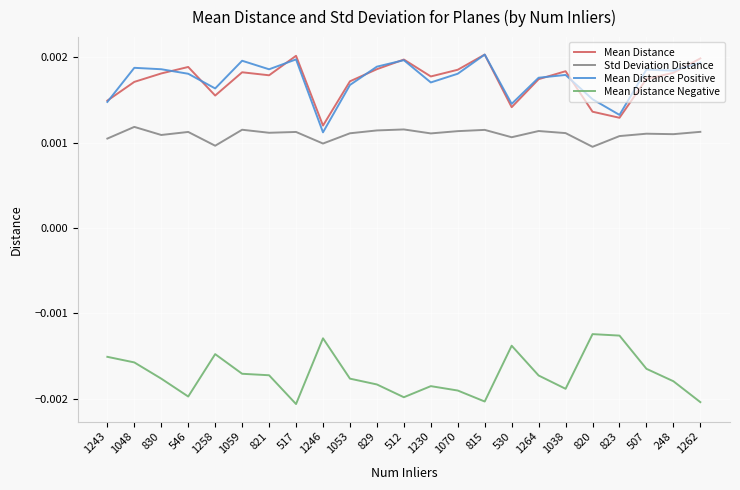

What position from the right is 1262?

1